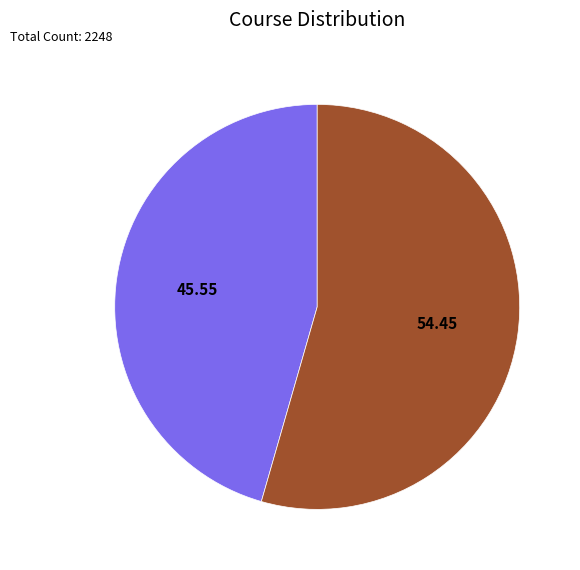

To the nearest percent, what is the average slice percentage?

50%